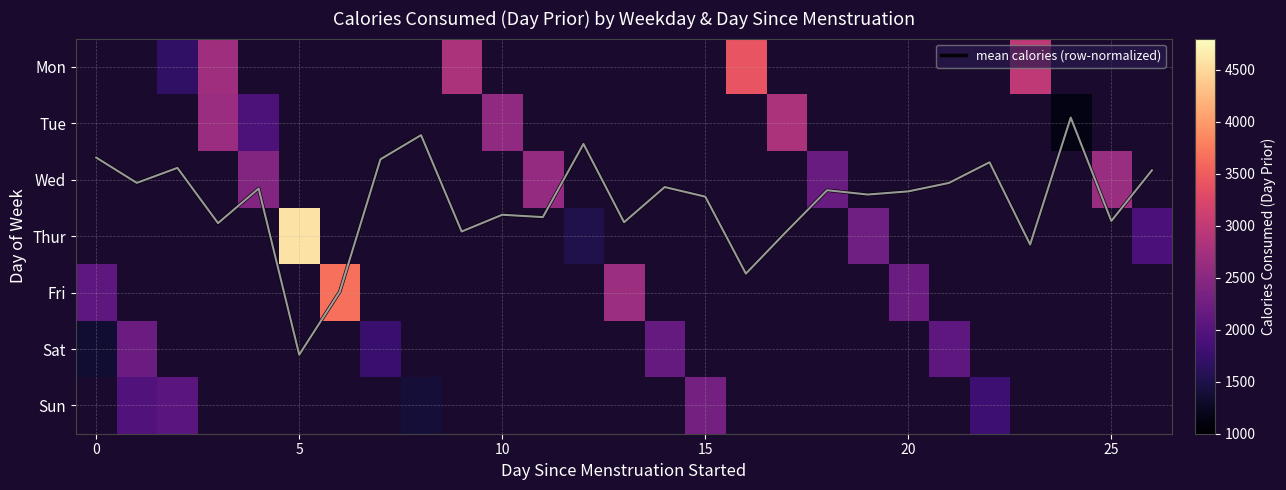

Which series has the largest total across all categories?

mean calories (row-normalized)